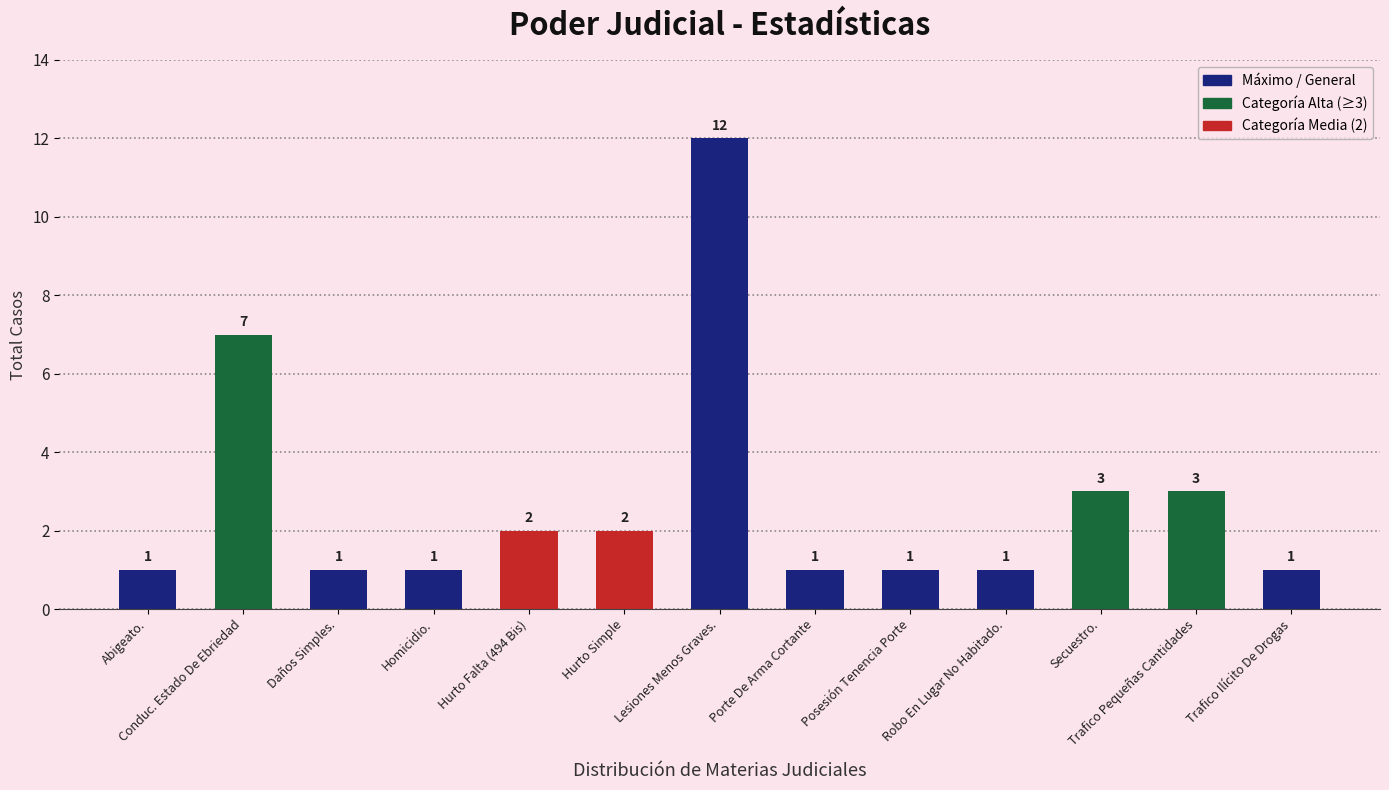

Which label corresponds to the largest value in the chart?

Lesiones Menos Graves.